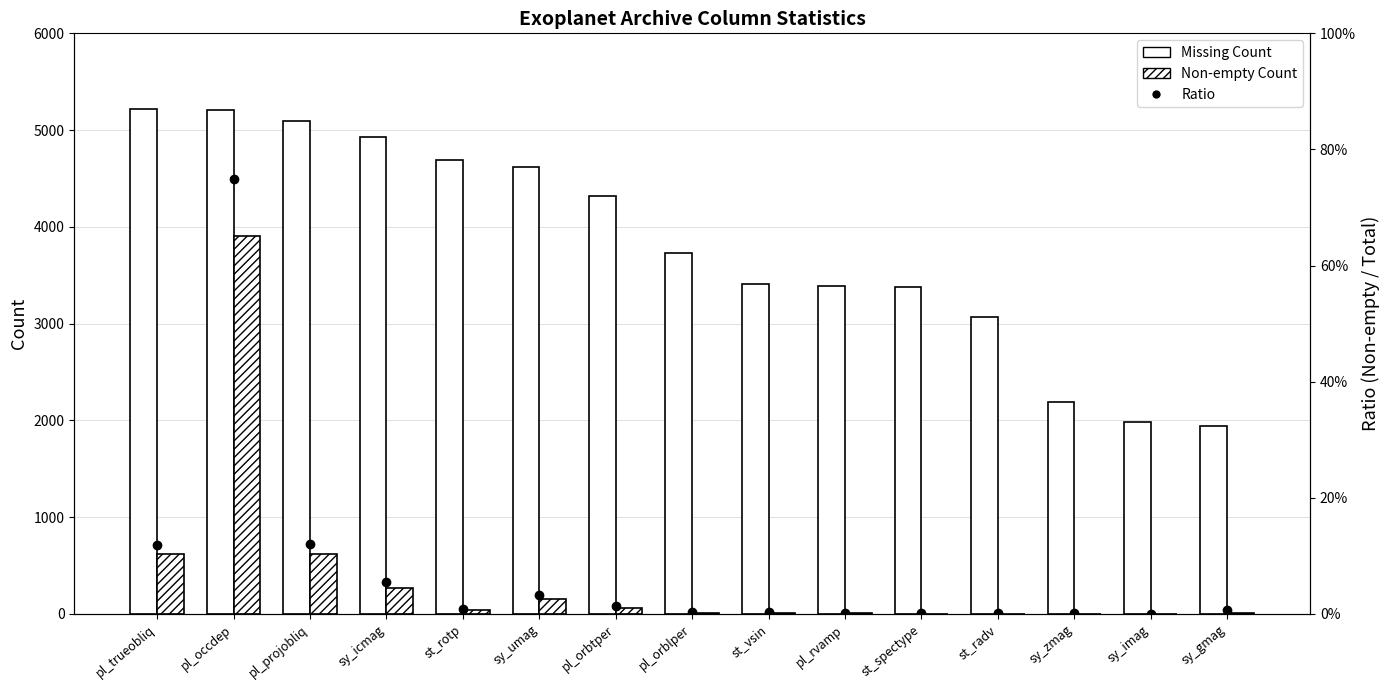

What is the difference between the highest and lowest values at sy_gmag?

1945.0